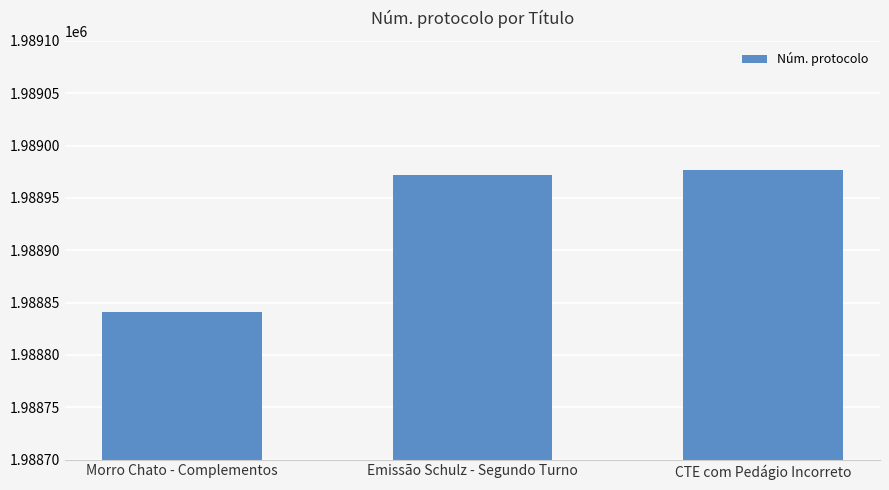

Between CTE com Pedágio Incorreto and Morro Chato - Complementos, which is larger?

CTE com Pedágio Incorreto